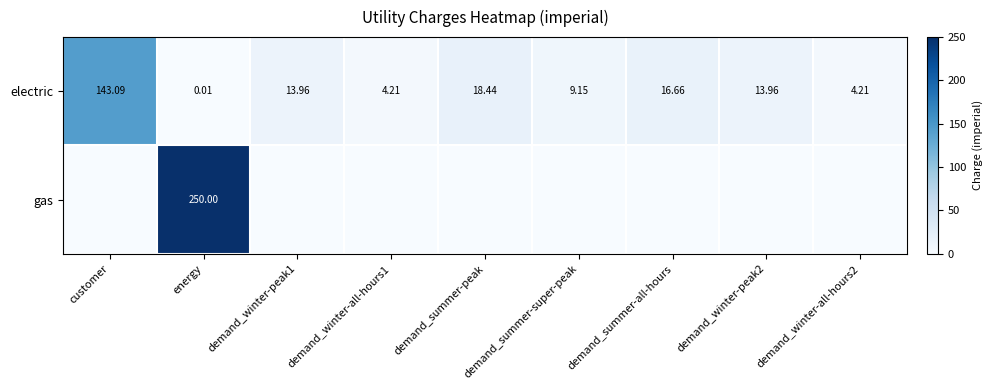

Where is electric nearest to the value 71?

demand_summer-peak